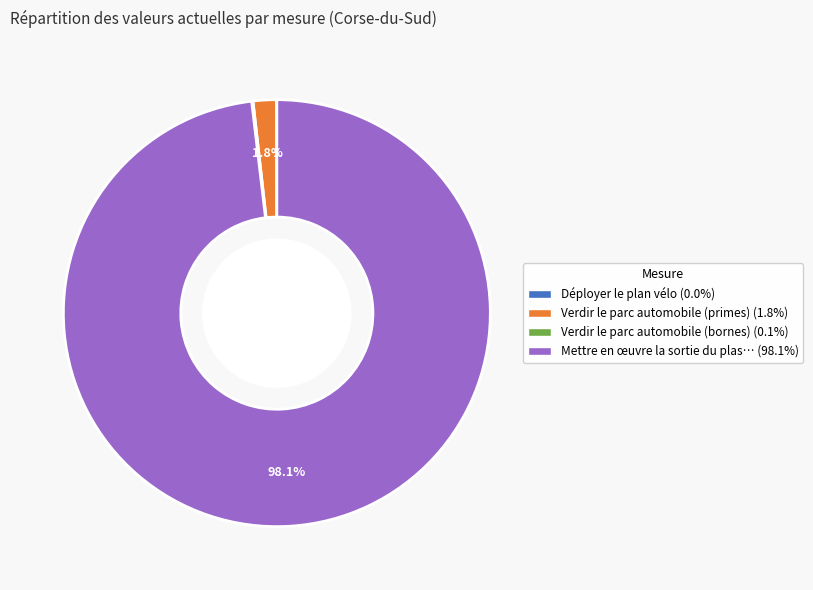

Does any single category account for the majority?

Yes